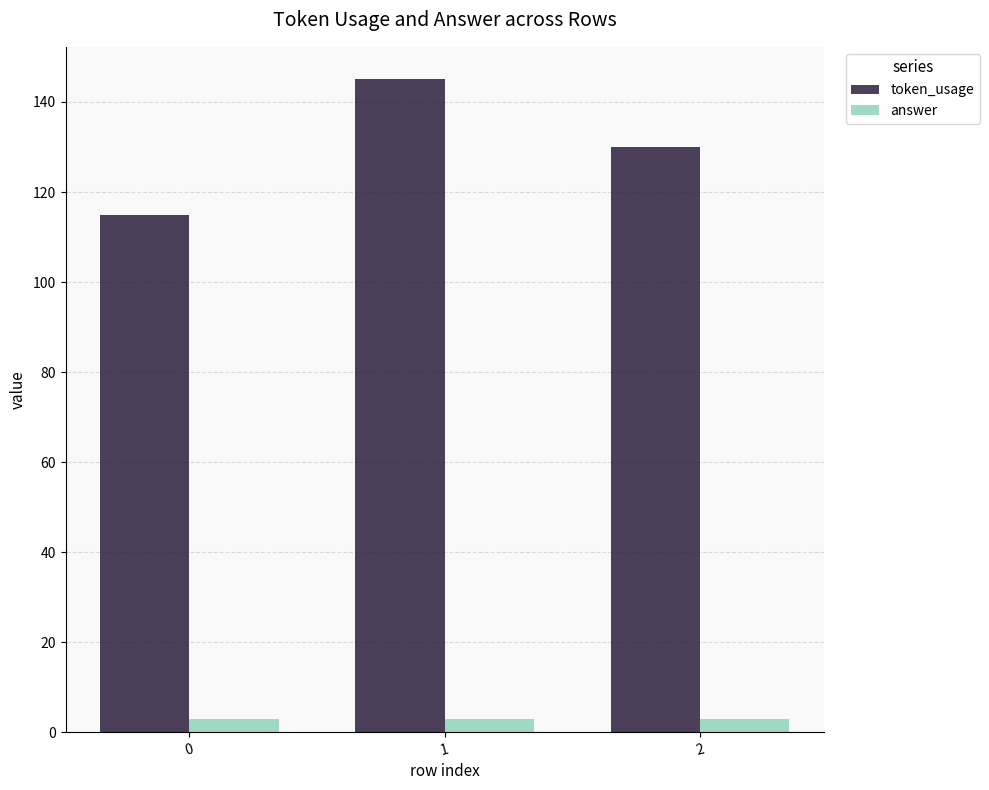

True or false: token_usage has a value of 168 at 0.

False